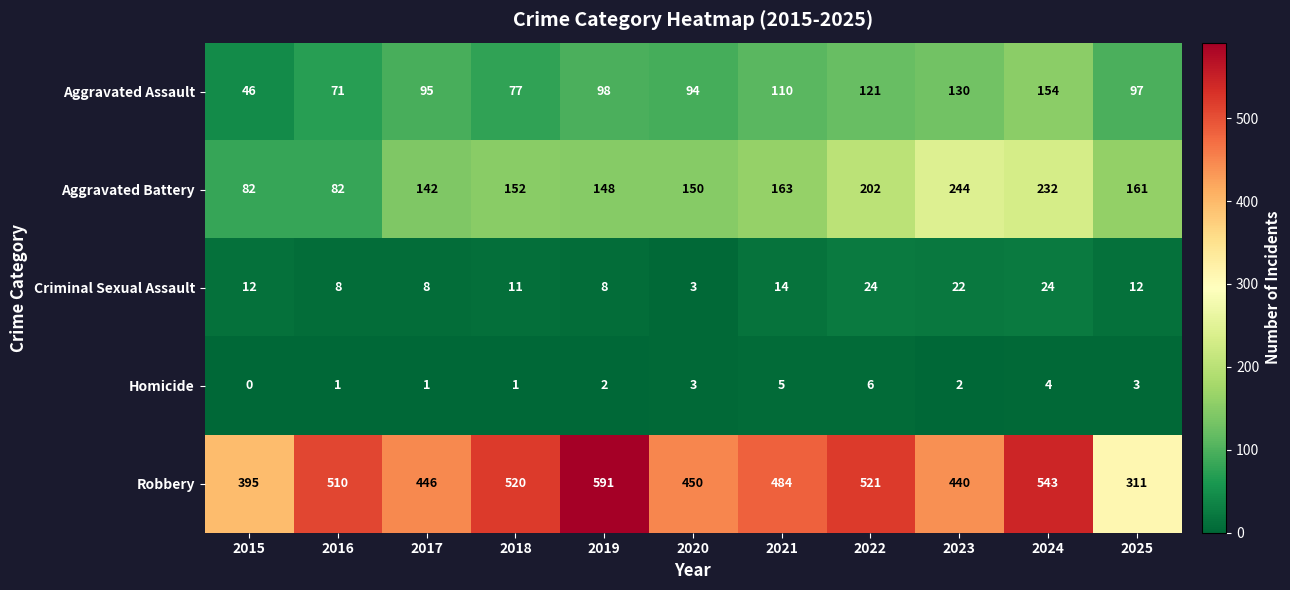

Is it true that Homicide equals 3 at 2020?

True